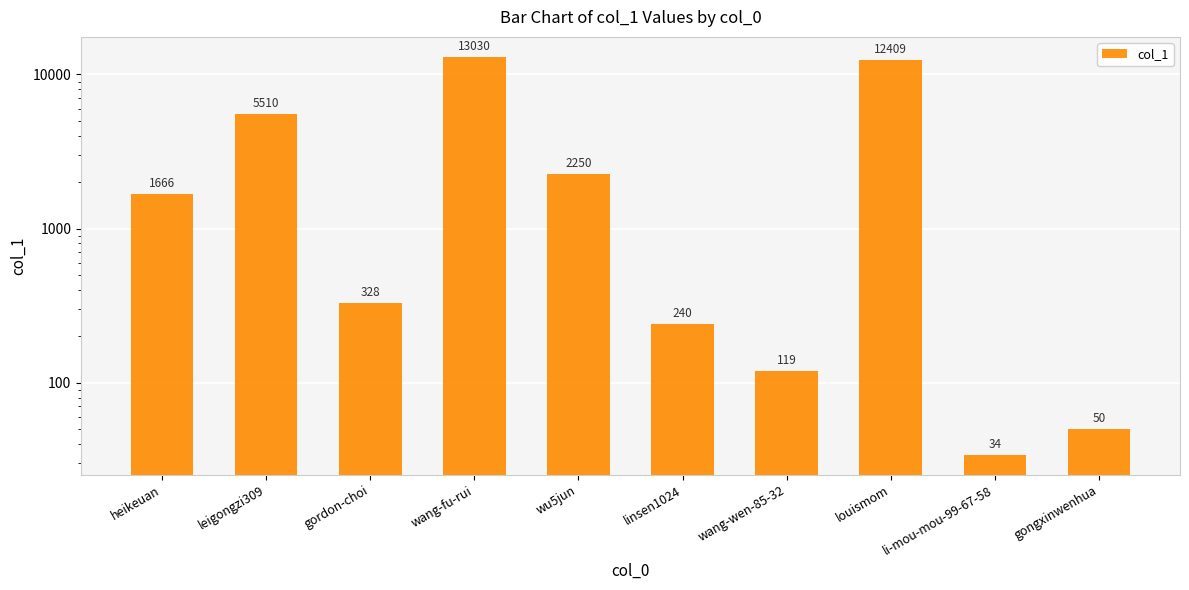

What is the change in value from wang-wen-85-32 to li-mou-mou-99-67-58?

-85